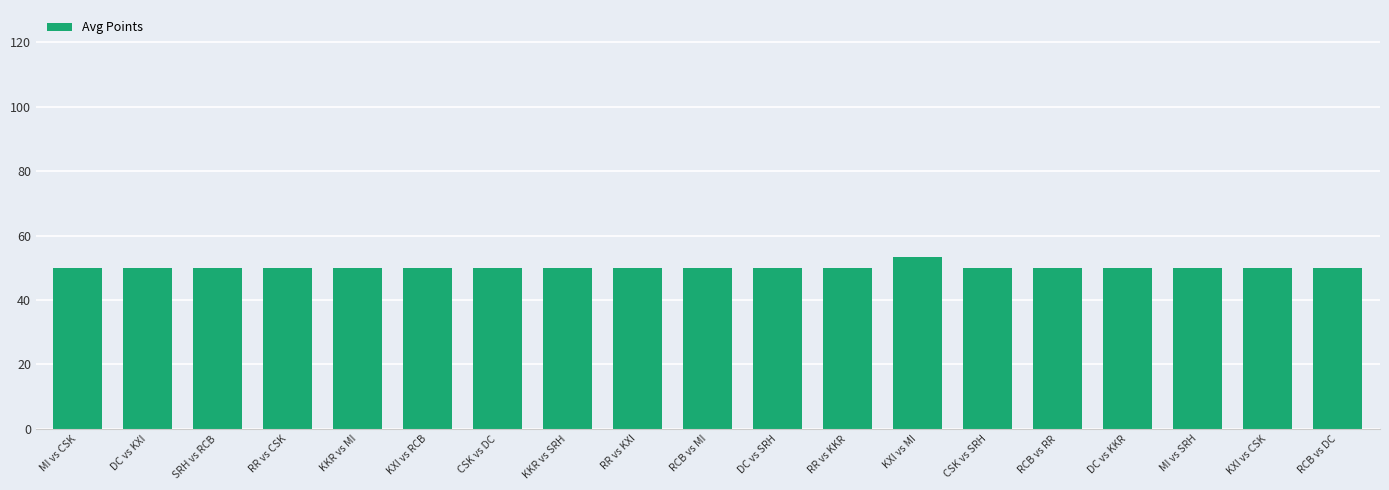

The value at KKR vs SRH is 50.0. True or false?

True